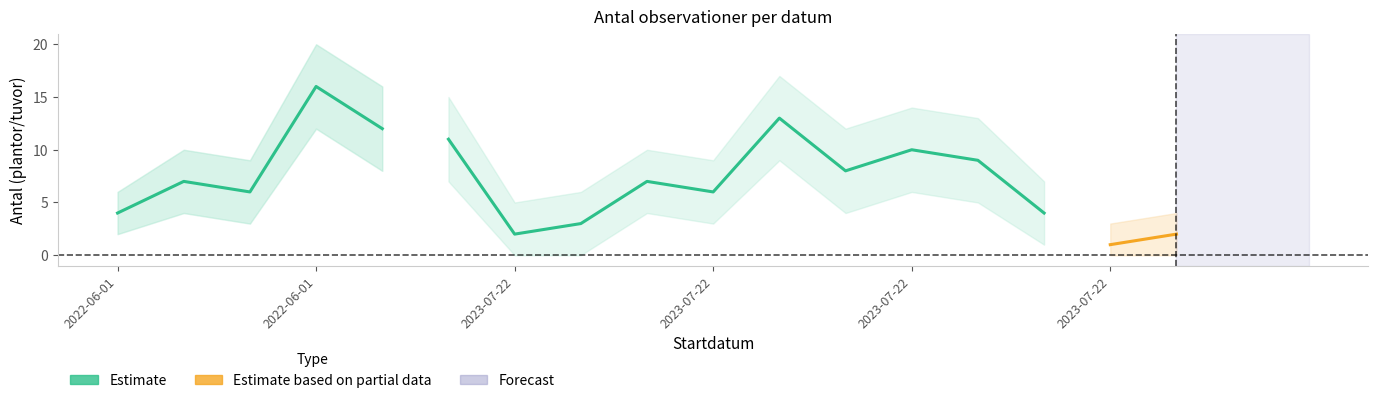

What is the sum of all Antal_upper values?

176